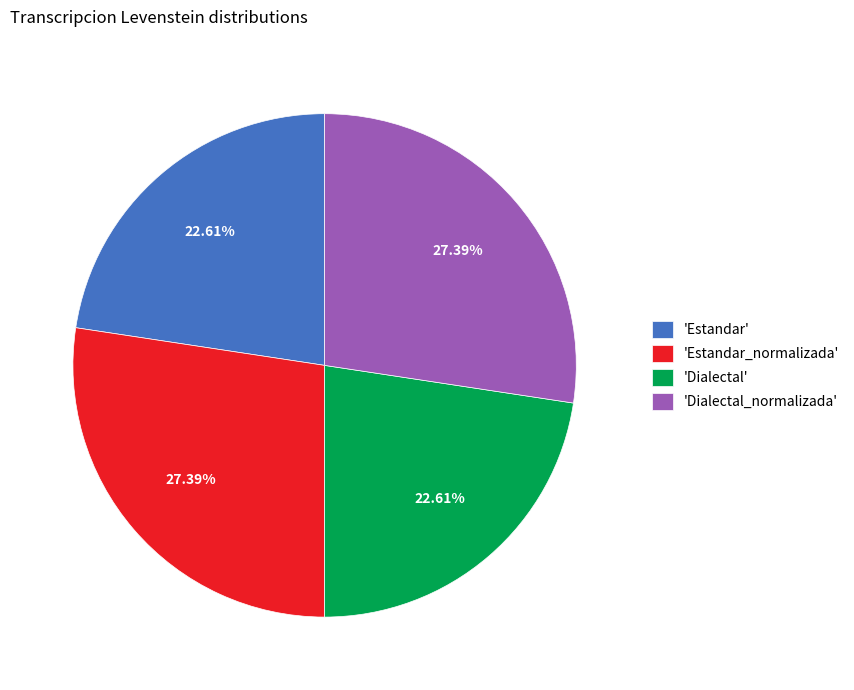

Is there a majority slice in this chart?

No